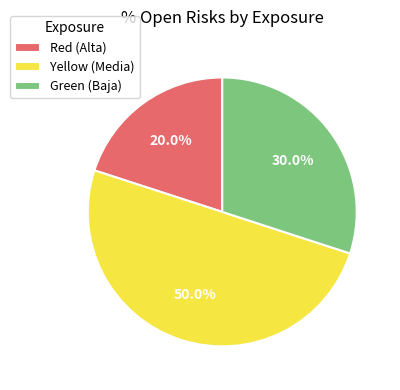

How many segments does this pie chart have?

3